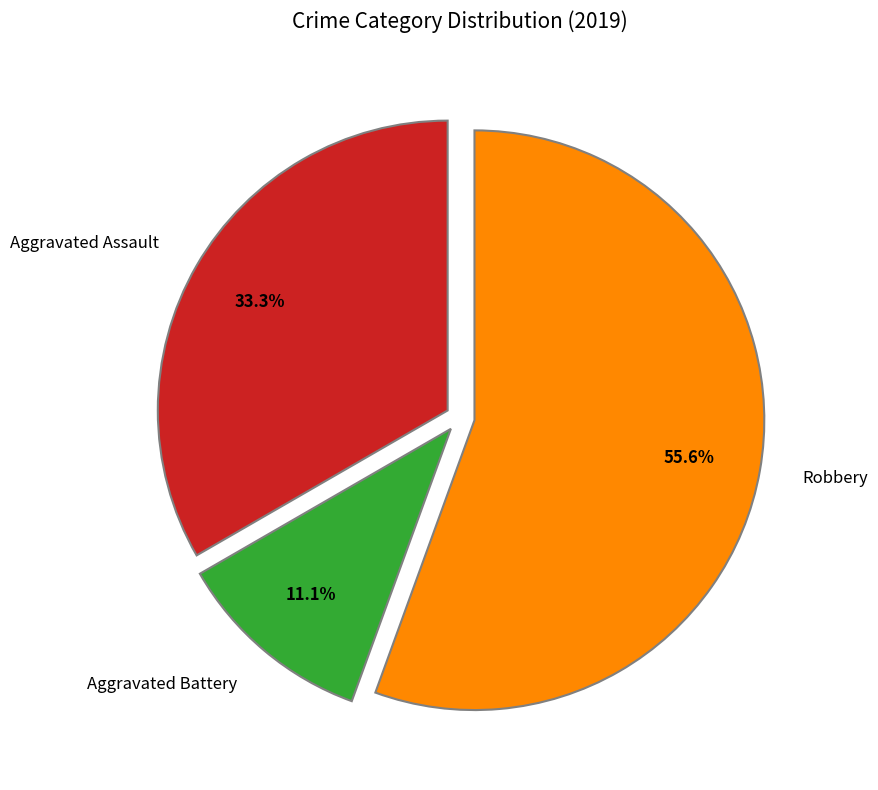

Is Robbery the majority of the pie?

Yes